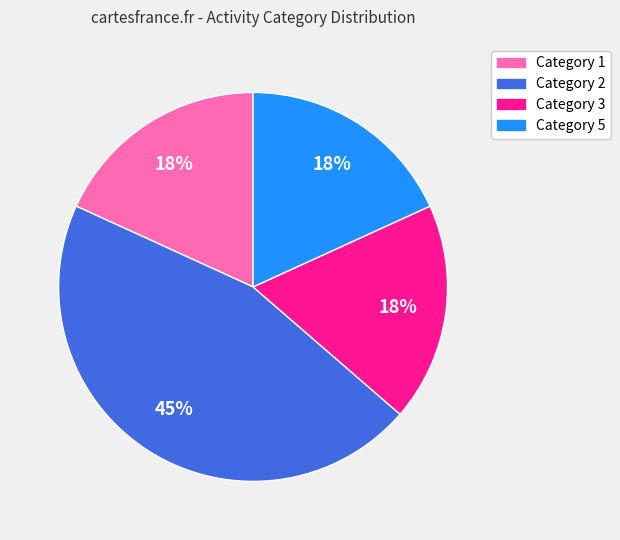

Does Category 3 represent more than half of the total?

No